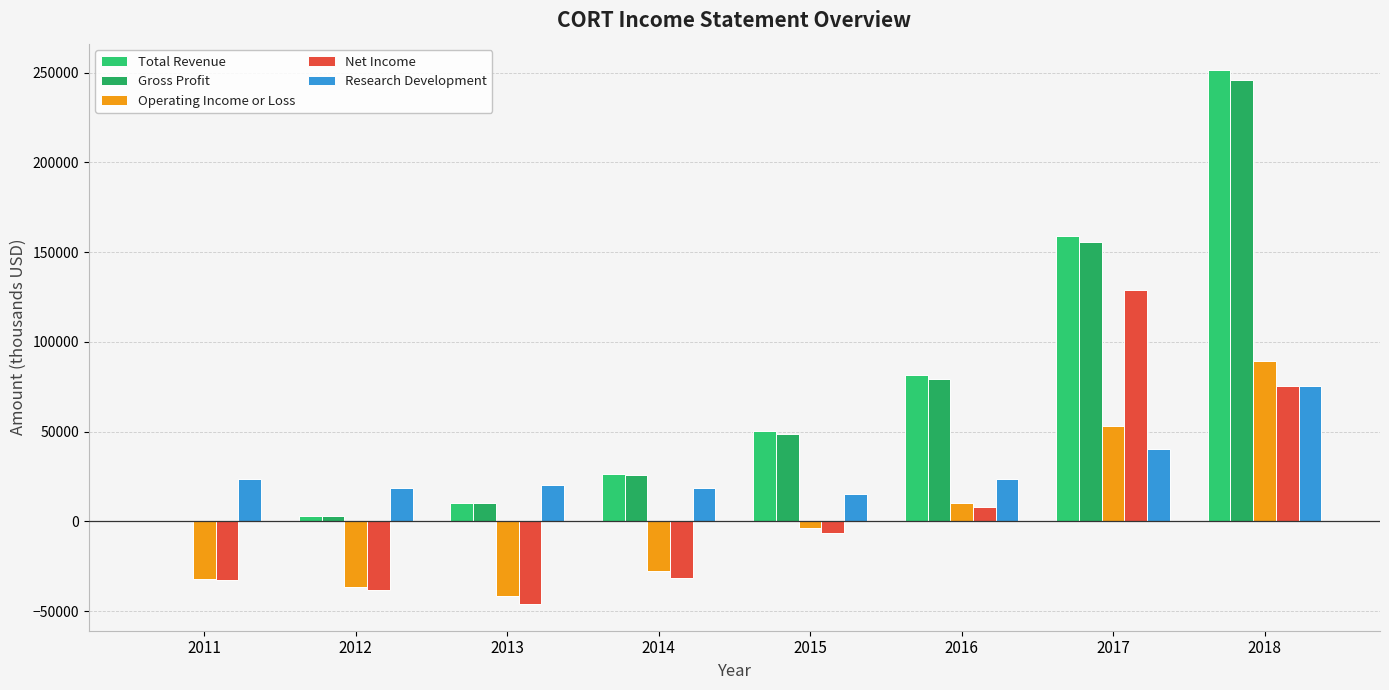

How many data points does each series have?

8